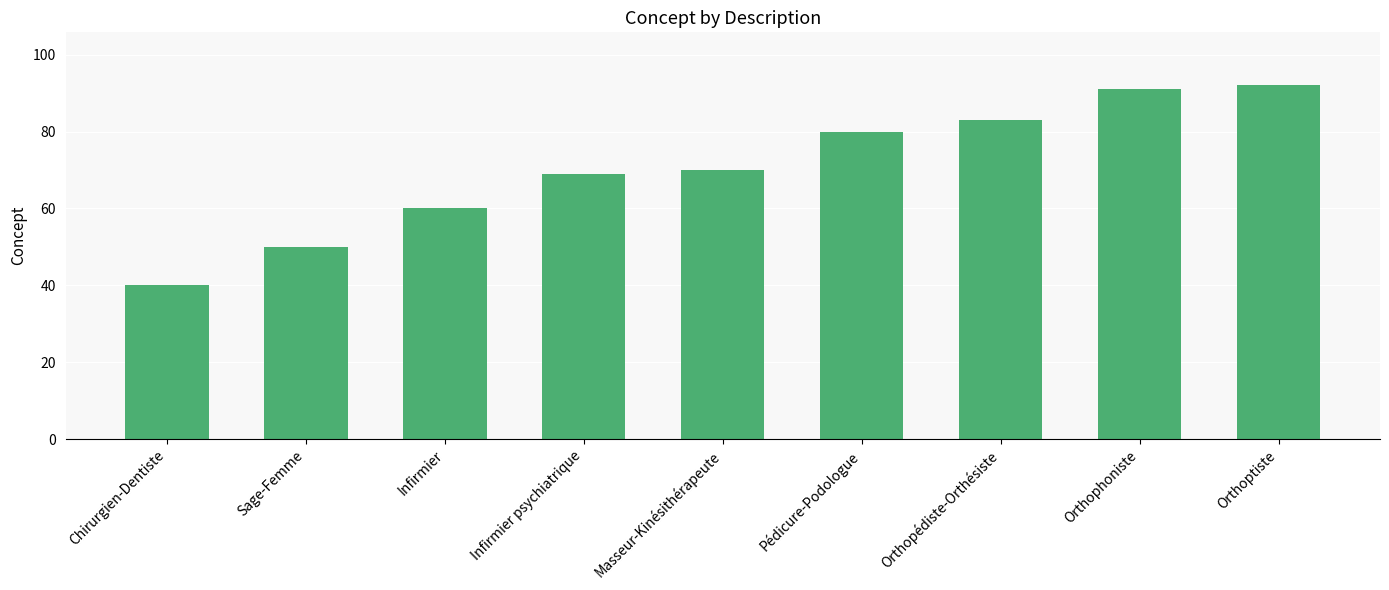

What is the maximum value shown in the chart?

92